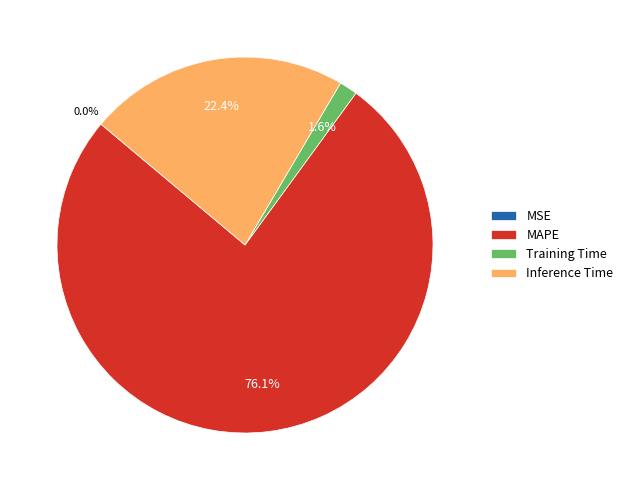

Is there any slice that represents more than half of the pie?

Yes